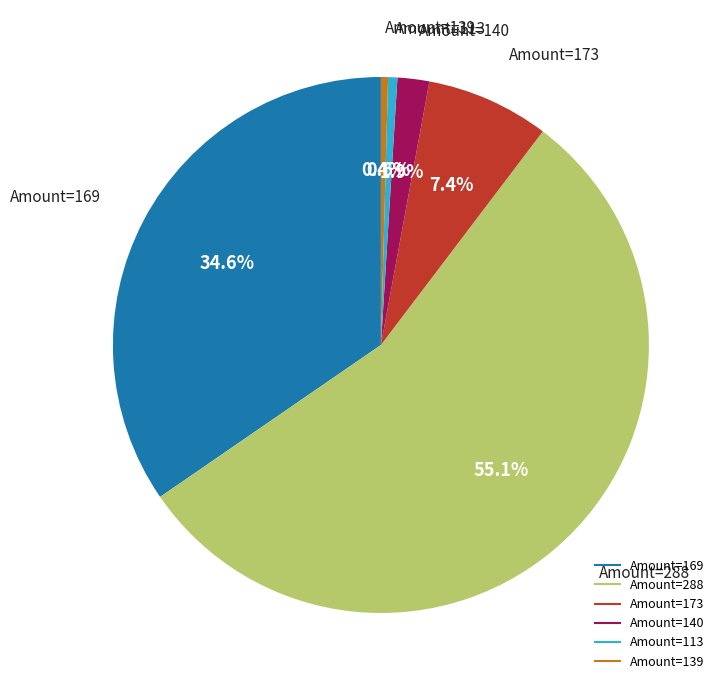

Does any single category account for the majority?

Yes